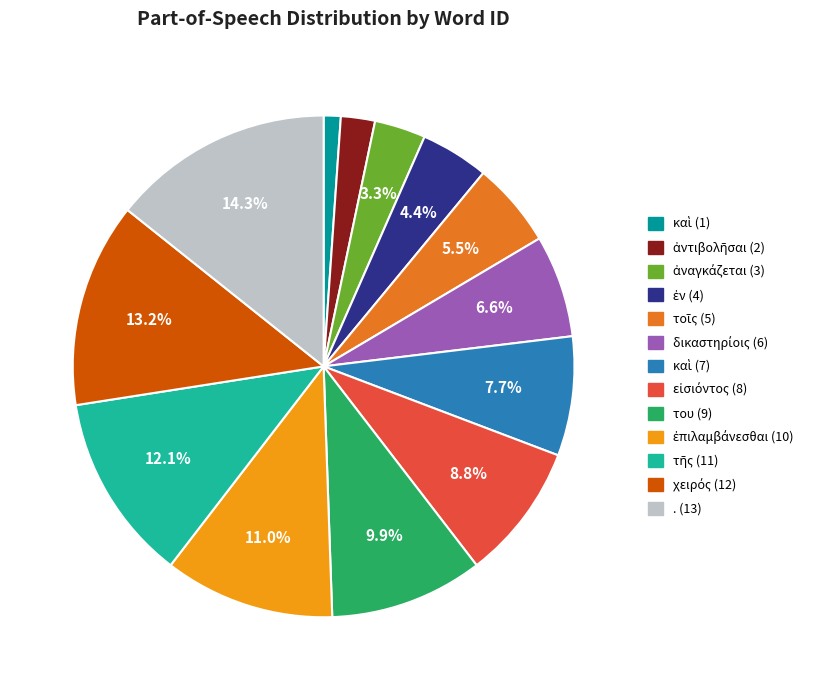

Is there a majority slice in this chart?

No